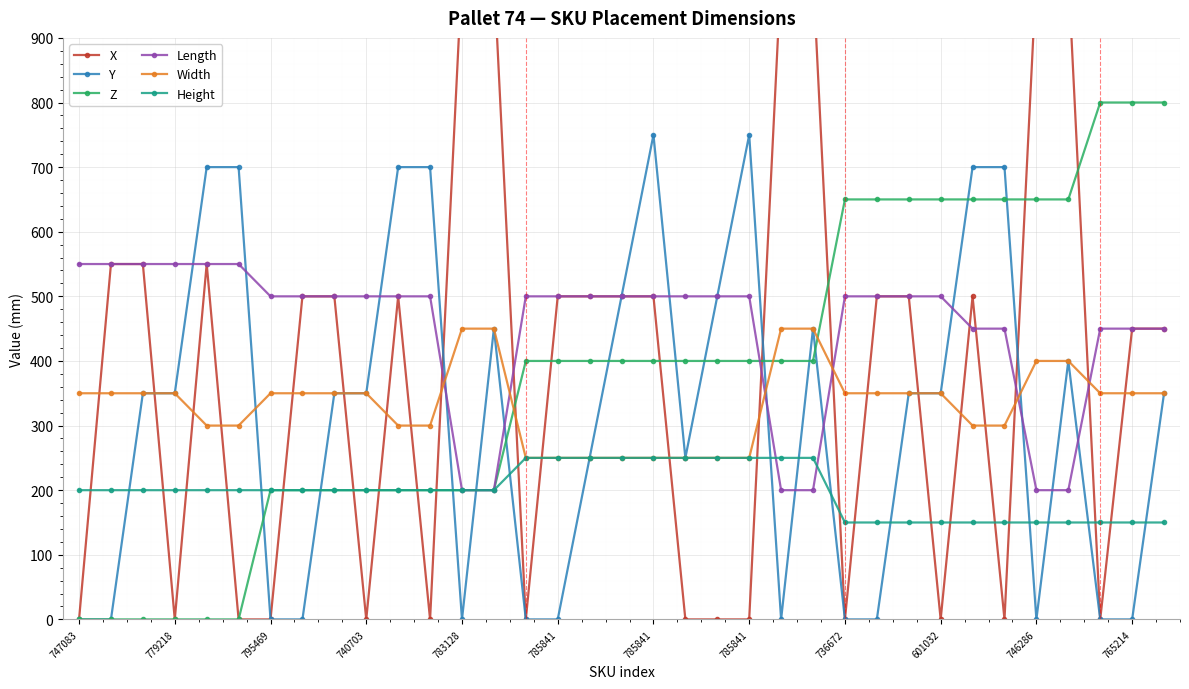

True or false: Z has more than 2 interior local peaks.

False